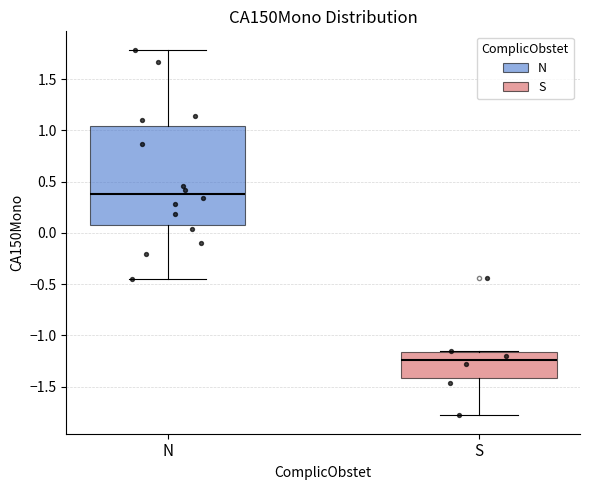

Comparing the boxes themselves (not the whiskers), which one is the tallest?

N